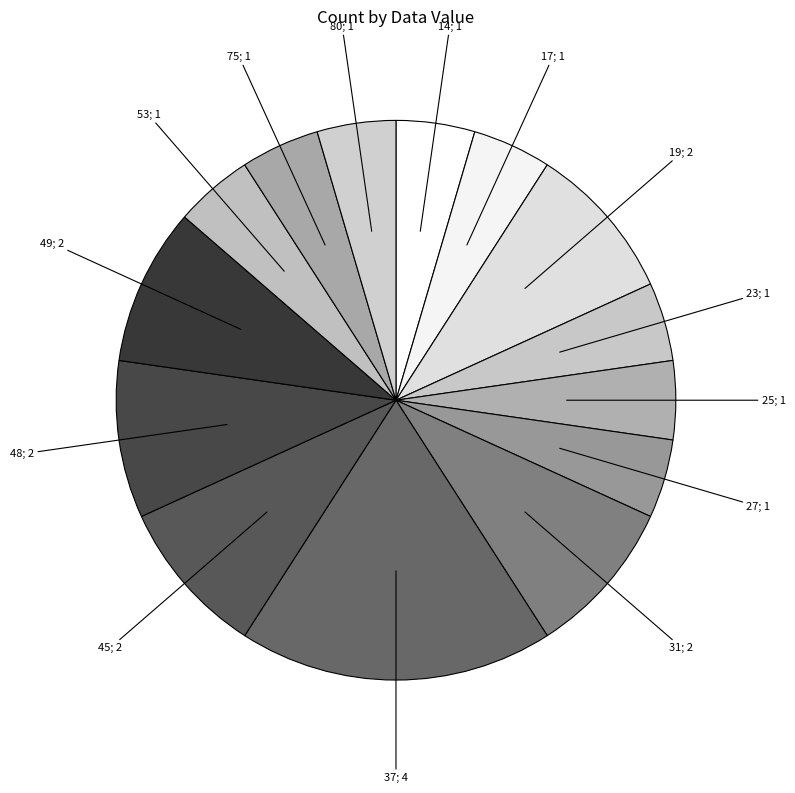

How many slices are in this pie chart?

14